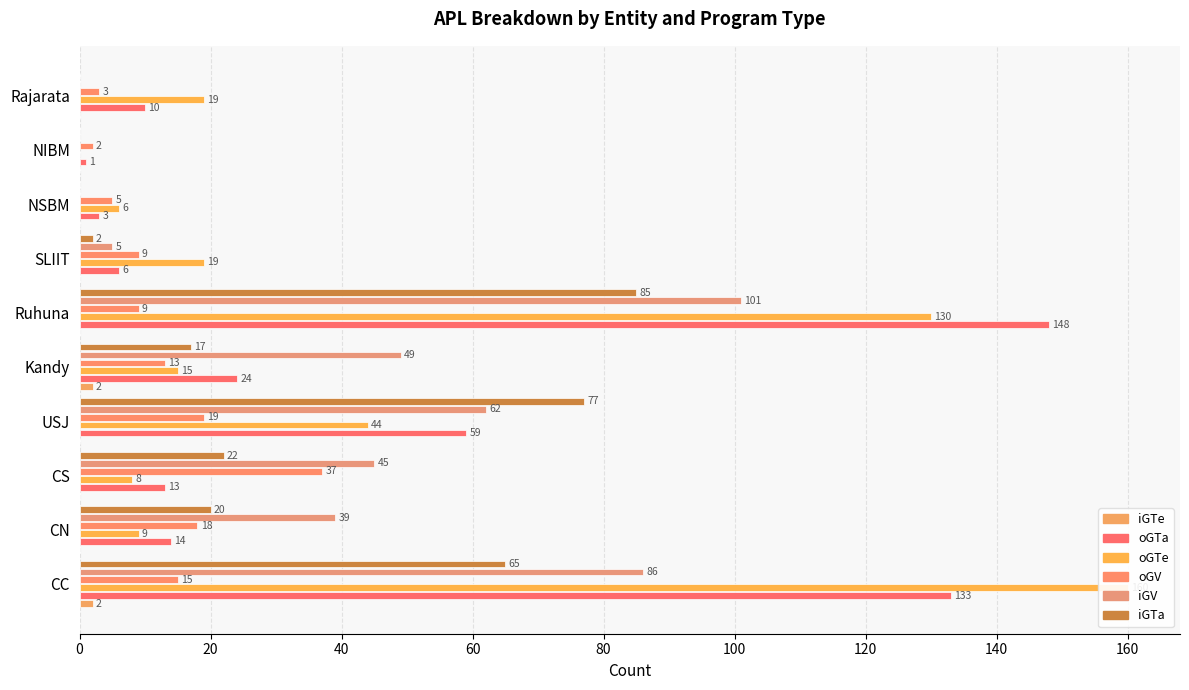

Reading left to right, what are all the values shown in this chart?

iGTe: 2	0	0	0	2	0	0	0	0	0
oGTa: 133	14	13	59	24	148	6	3	1	10
oGTe: 160	9	8	44	15	130	19	6	0	19
oGV: 15	18	37	19	13	9	9	5	2	3
iGV: 86	39	45	62	49	101	5	0	0	0
iGTa: 65	20	22	77	17	85	2	0	0	0